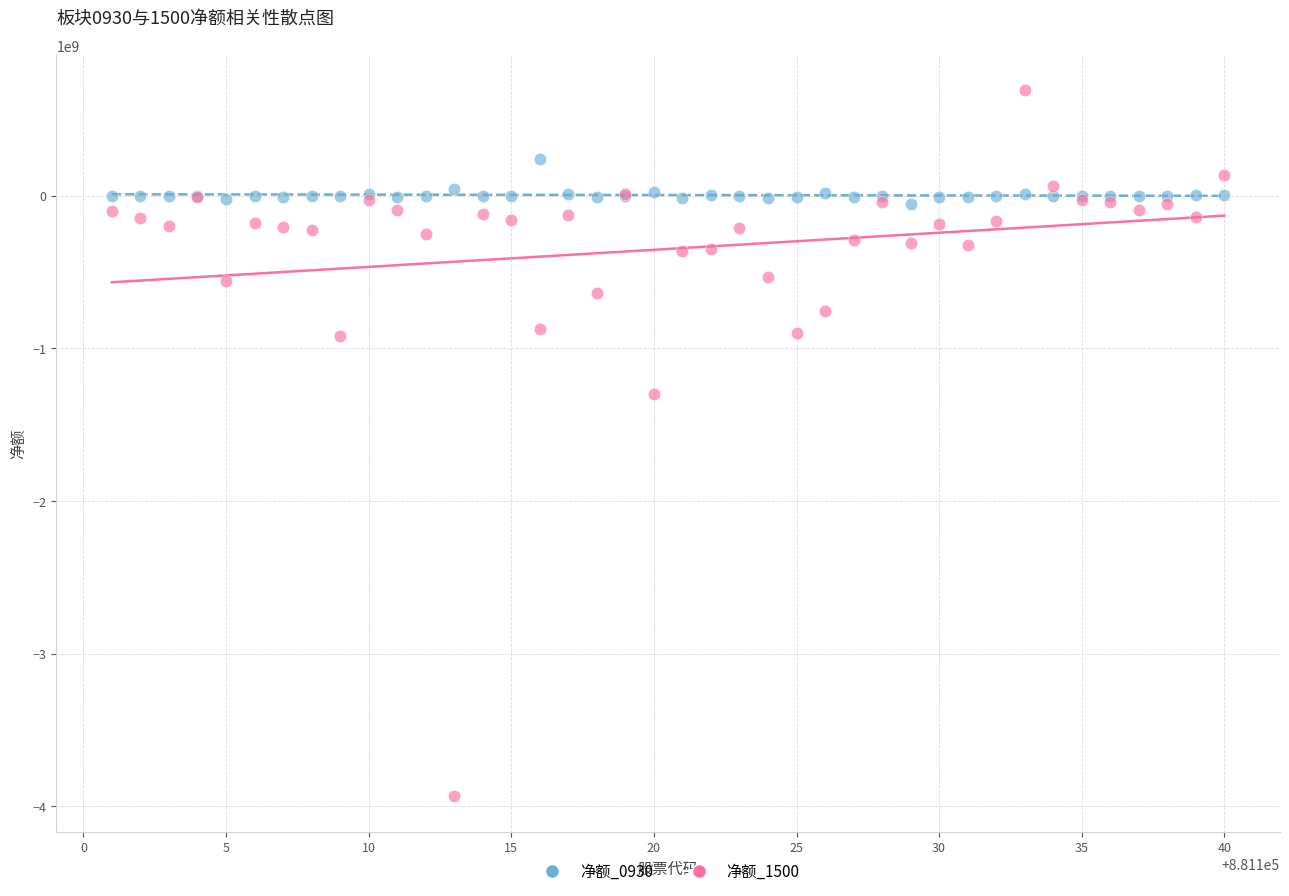

Which series reaches the minimum Y coordinate?

净额_1500